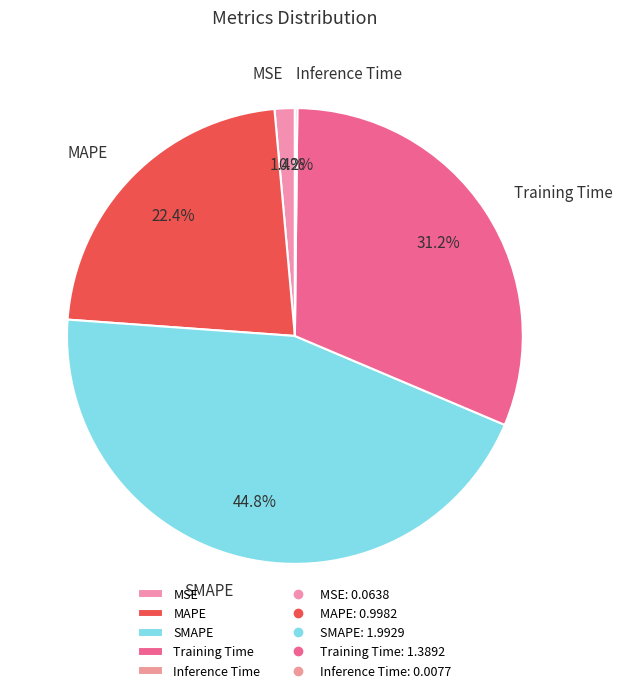

Is the sum of SMAPE and MSE greater than half?

No